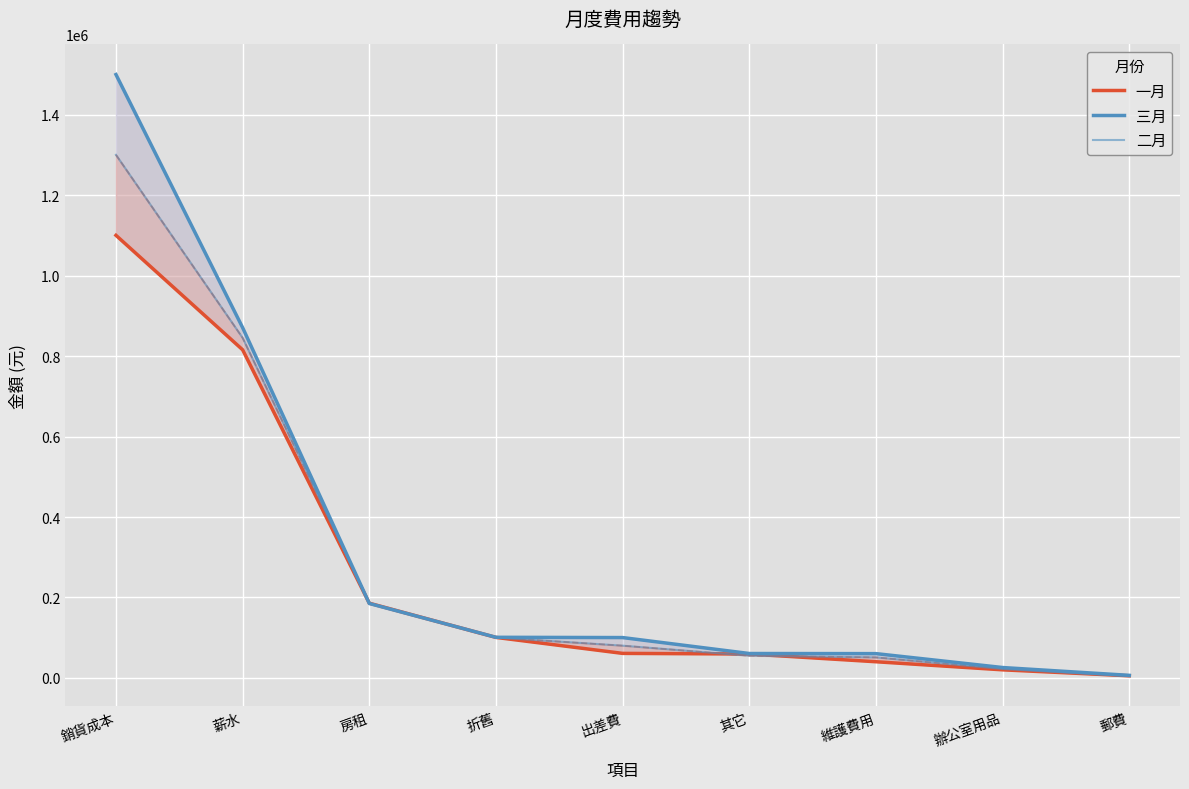

What value does the 一月 series have at 郵費?

5269